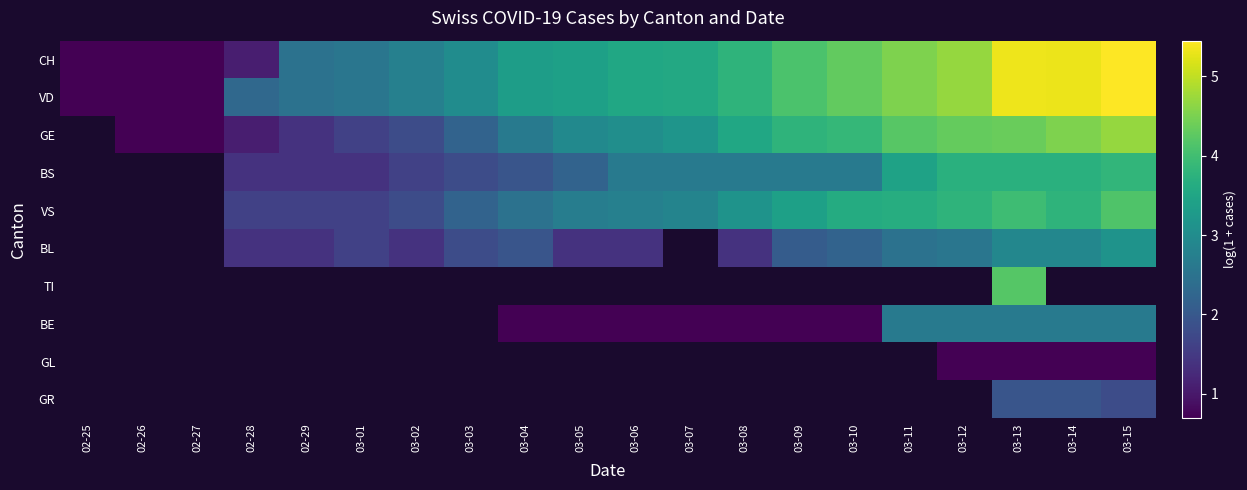

Which series has the largest range (max minus min)?

CH